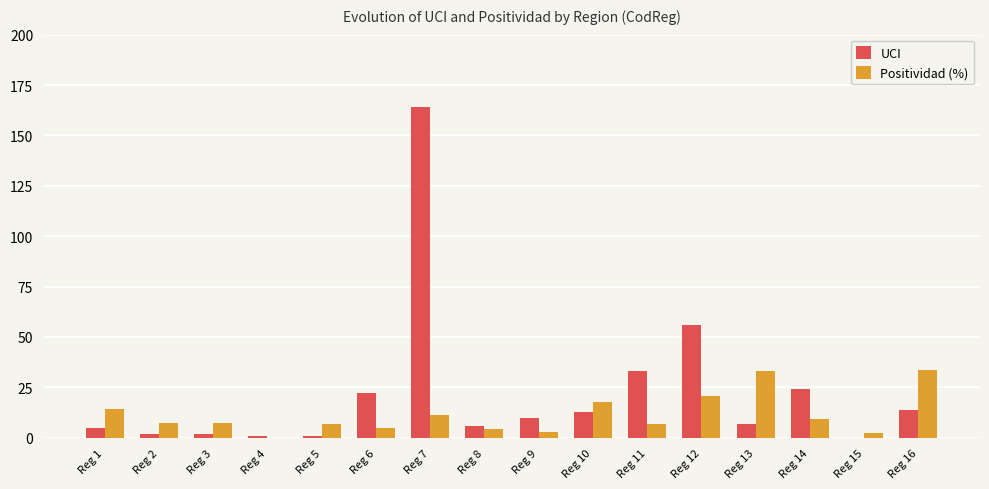

Are the bars horizontal?

No